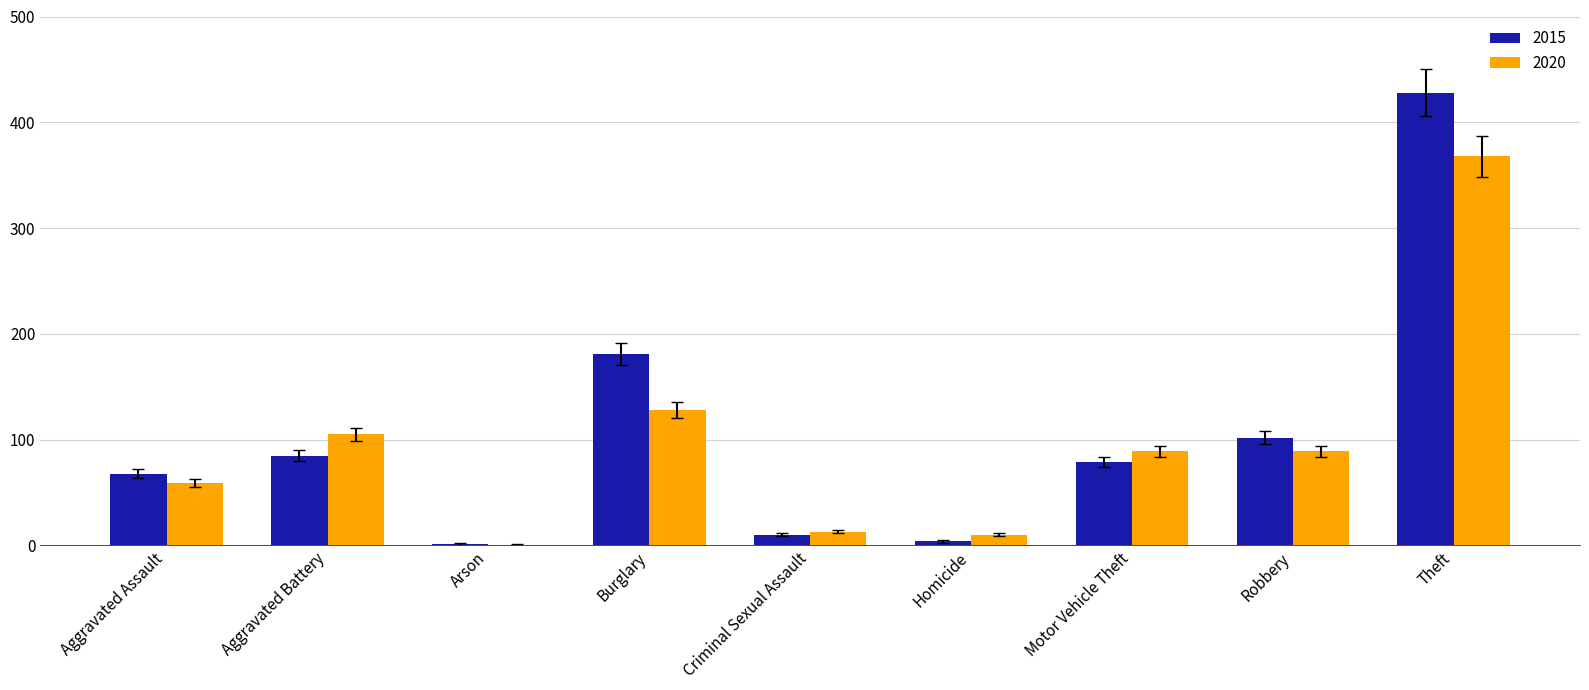

True or false: 2015 has a value of 33 at Aggravated Battery.

False